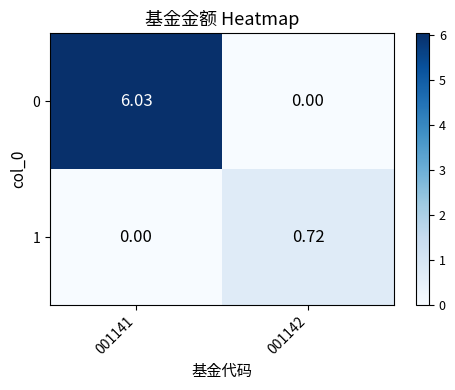

What is the total value across all series at 001142?

0.7